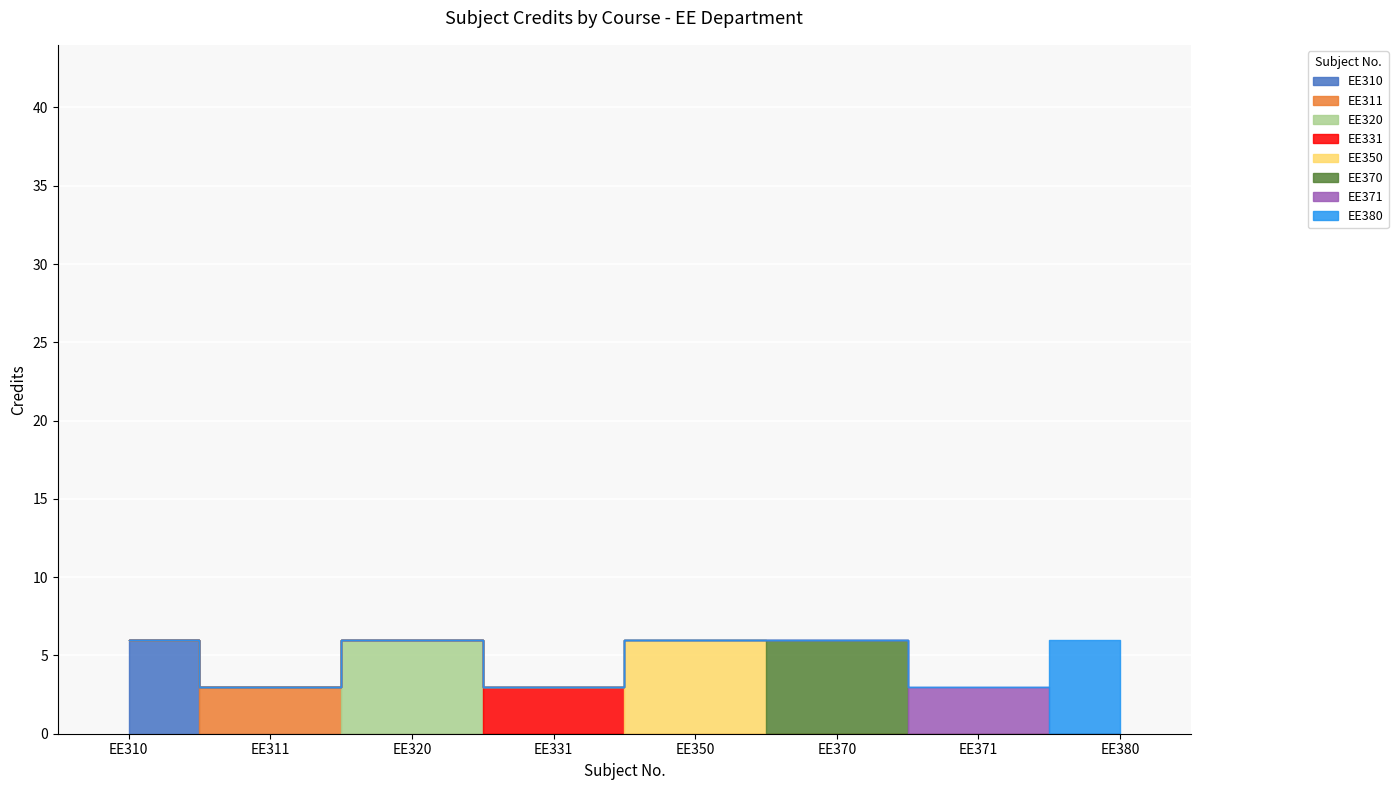

Rank the categories by value from highest to lowest.

EE310, EE320, EE350, EE370, EE380, EE311, EE331, EE371